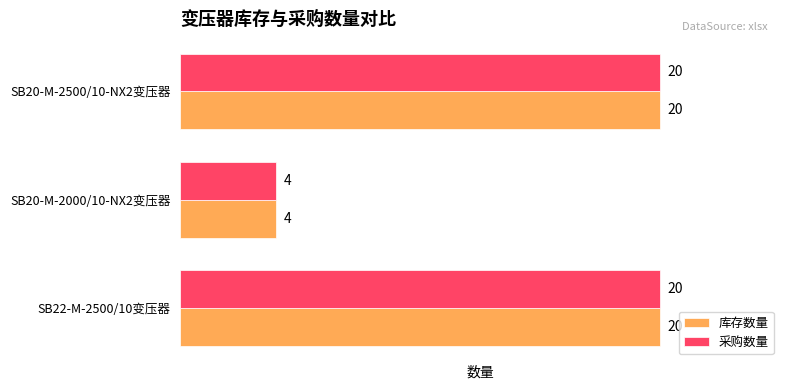

What value does the 采购数量 series have at SB20-M-2500/10-NX2变压器, to the nearest 10?

20